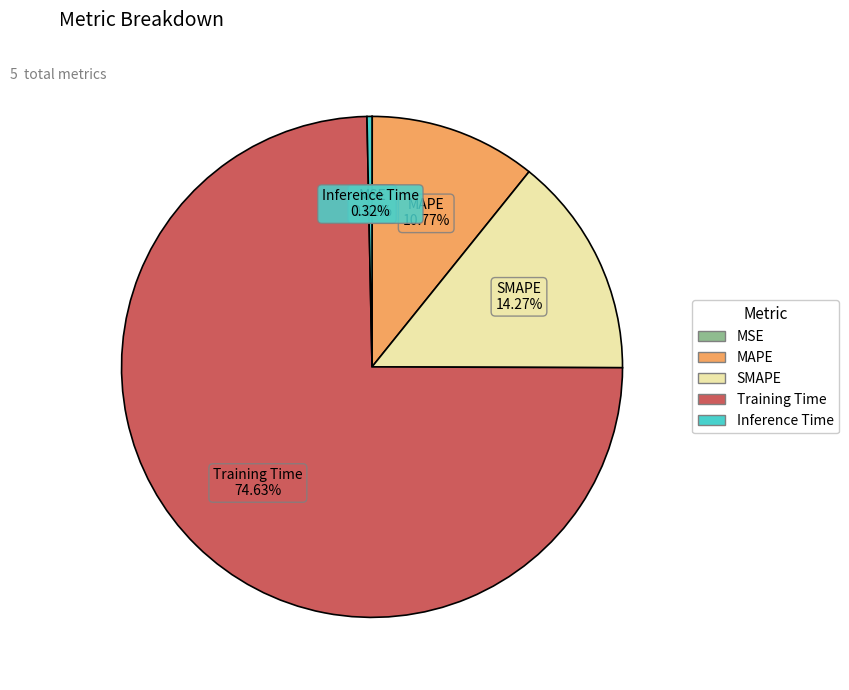

Which category has the biggest portion of the pie?

Training Time